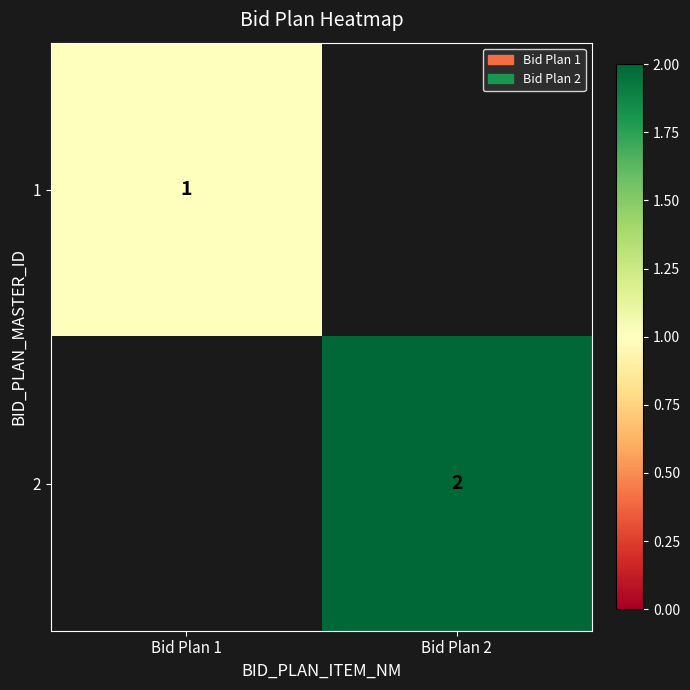

True or false: 2 has a value of 2 at Bid Plan 2.

True